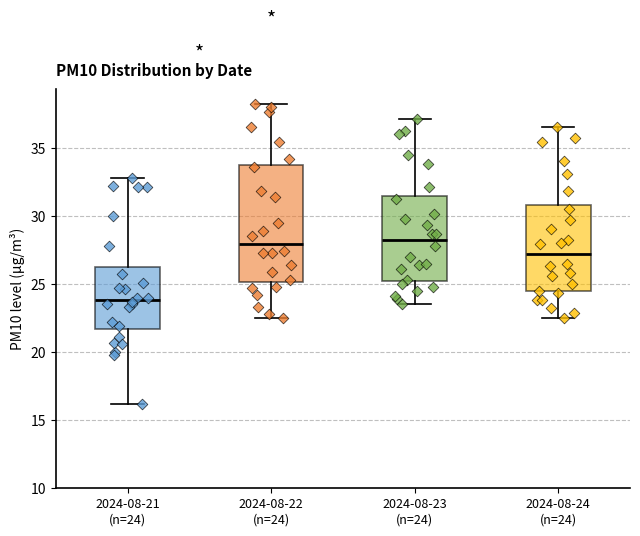

Reading left to right, transcribe this box plot: for each box, give where its median line is, the range the box spans, and where its two whiskers end, as read against the y-axis. The values are not printed on the chart, so give them approximately, as read against the axis.

2024-08-21 (n=24): median 24.0, box 21.5 to 26.0, whiskers 16.0 to 33.0
2024-08-22 (n=24): median 28.0, box 25.0 to 34.0, whiskers 22.5 to 38.0
2024-08-23 (n=24): median 28.5, box 25.0 to 31.5, whiskers 23.5 to 37.0
2024-08-24 (n=24): median 27.0, box 24.5 to 31.0, whiskers 22.5 to 36.5